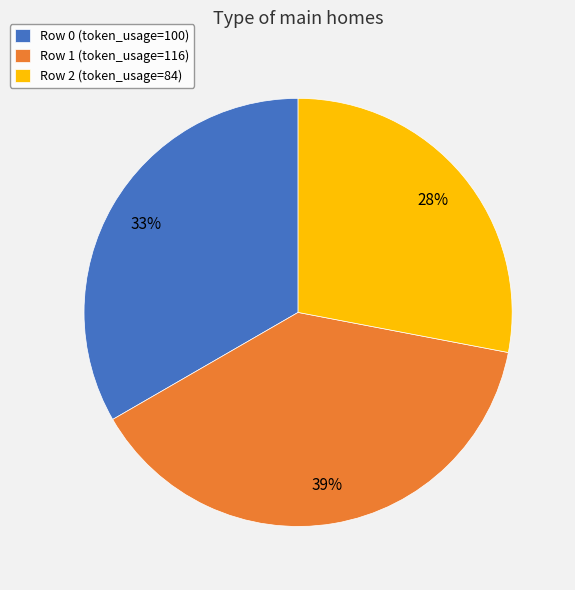

Does Row 1 (token_usage=116) account for over 50% of the chart?

No